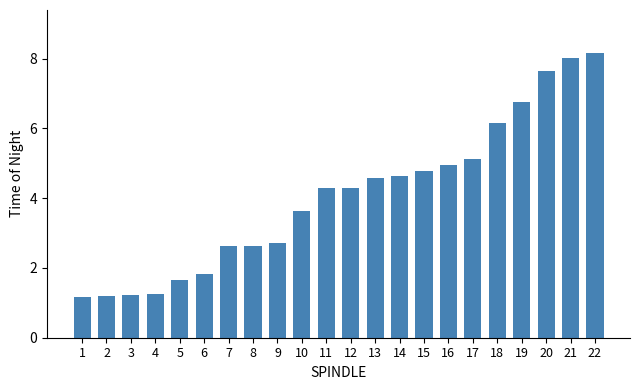

Approximately how many times larger is the value at 10 compared to 11?

0.8